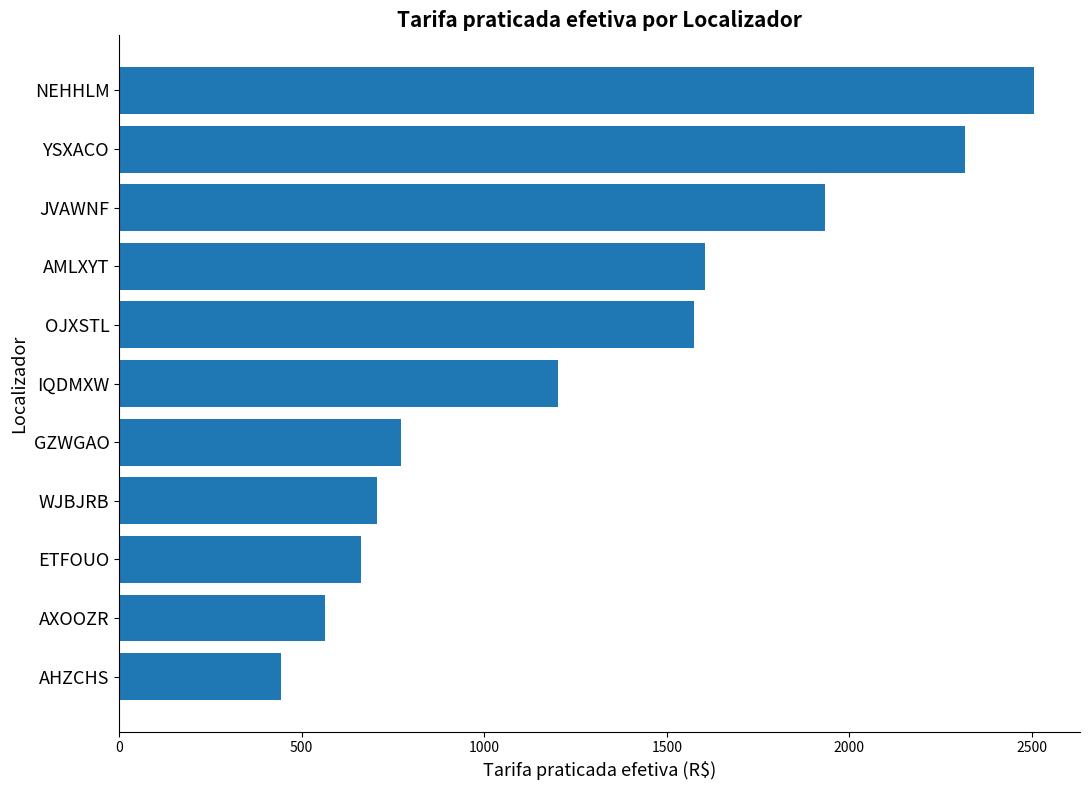

Which has a higher value, ETFOUO or AHZCHS?

ETFOUO